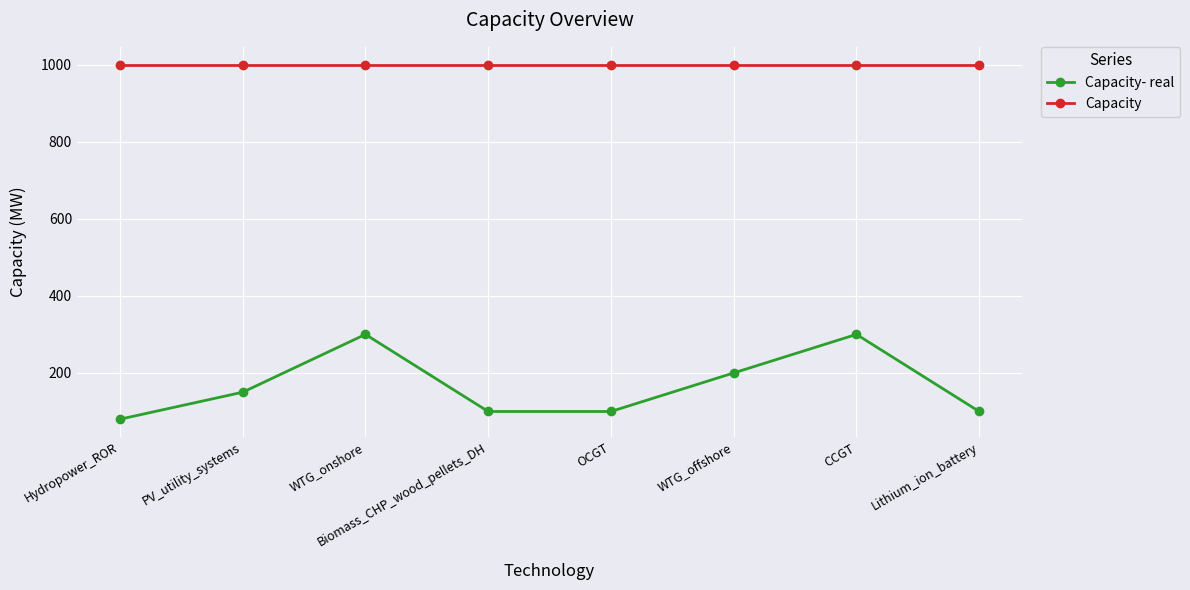

What is the label of the 3rd point from the left?

WTG_onshore